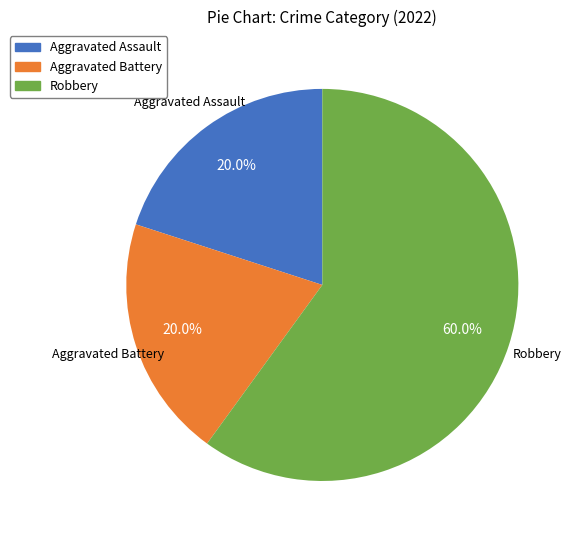

To the nearest percent, what is the difference between the Aggravated Battery and Robbery slice percentages?

40%